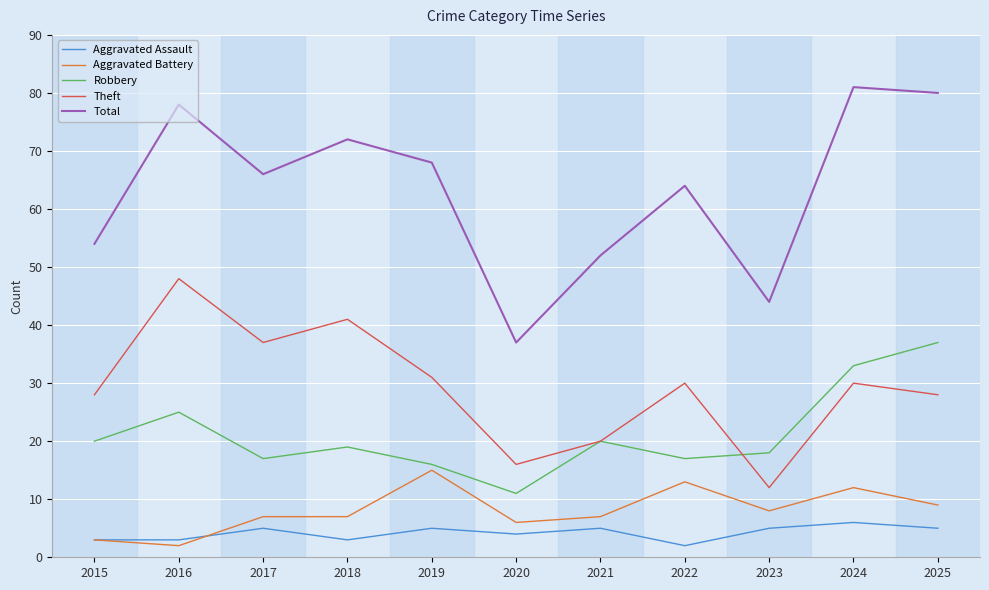

What is the maximum value shown in the chart?

81